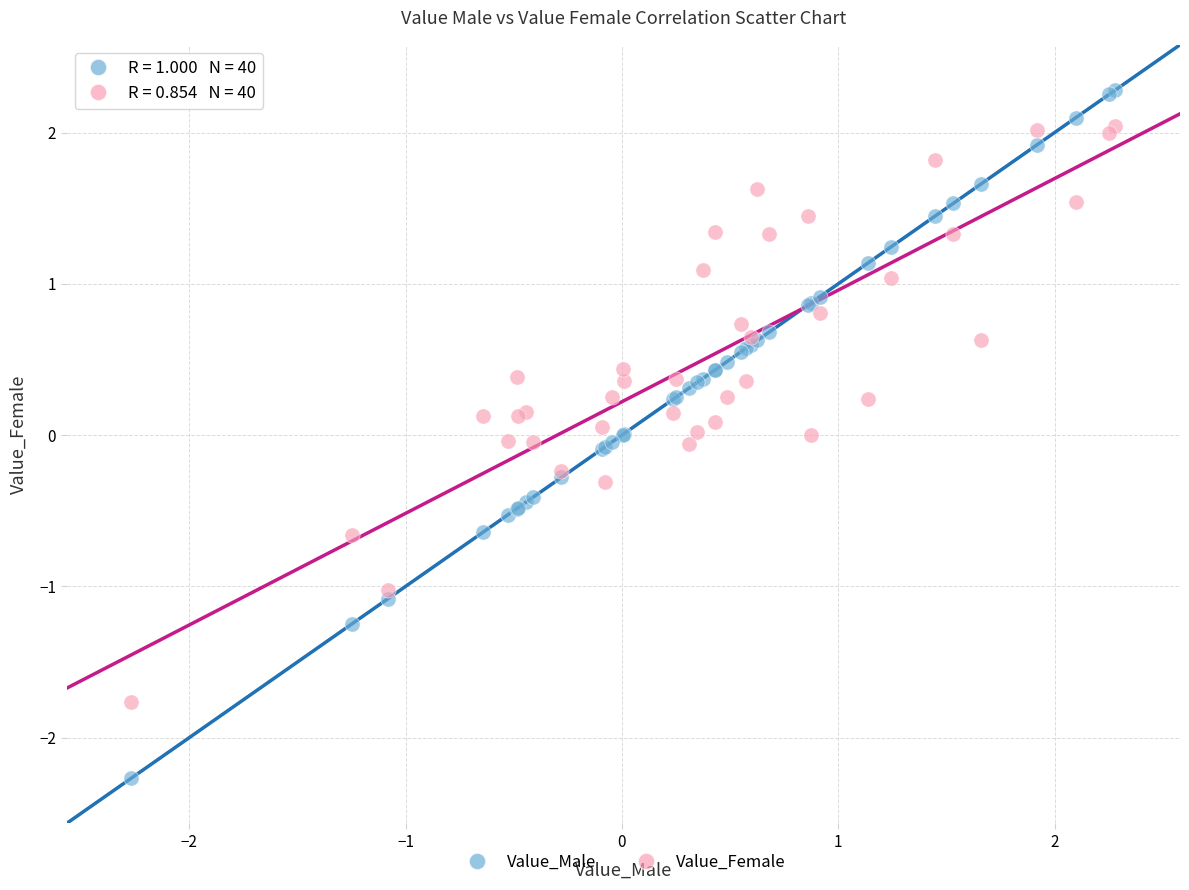

What is the X range (max minus min) for the scatter plot?

4.5